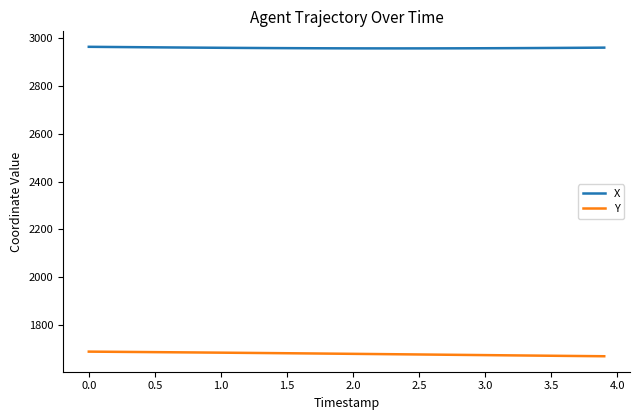

List the series in order of their peak value, lowest first.

Y, X